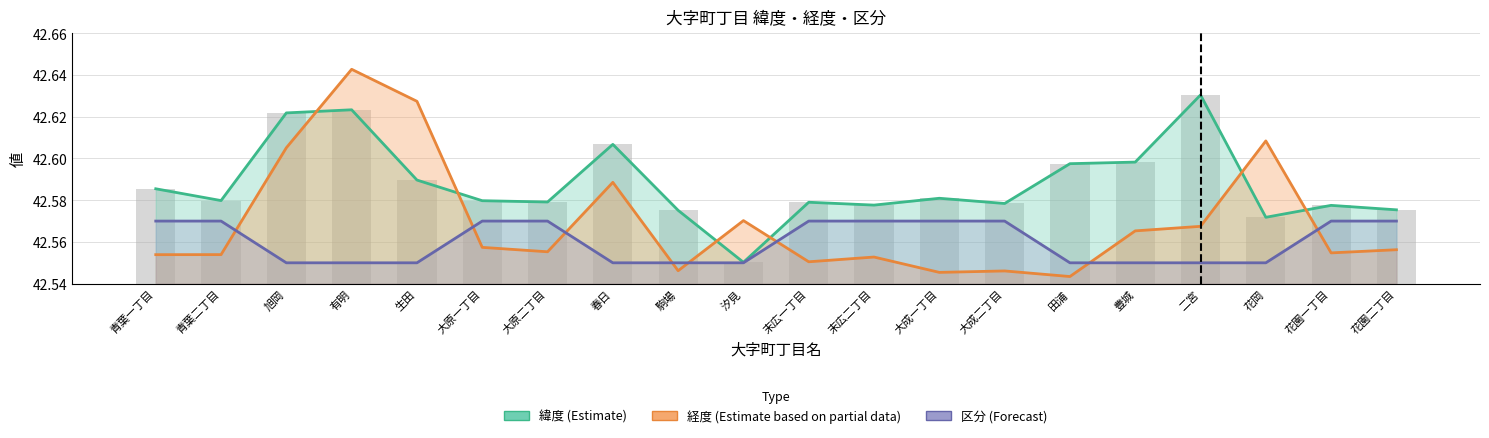

What is the average value of the 経度 (Estimate based on partial data) series?

42.6